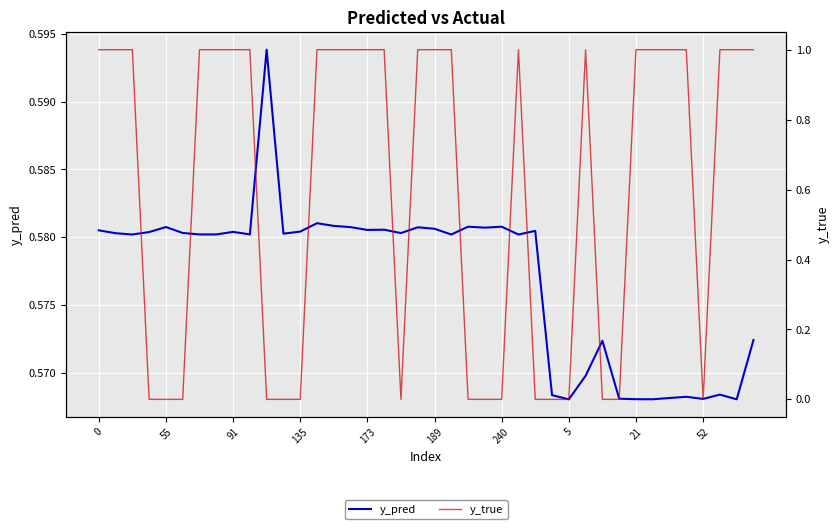

Which series has the largest total across all categories?

y_true